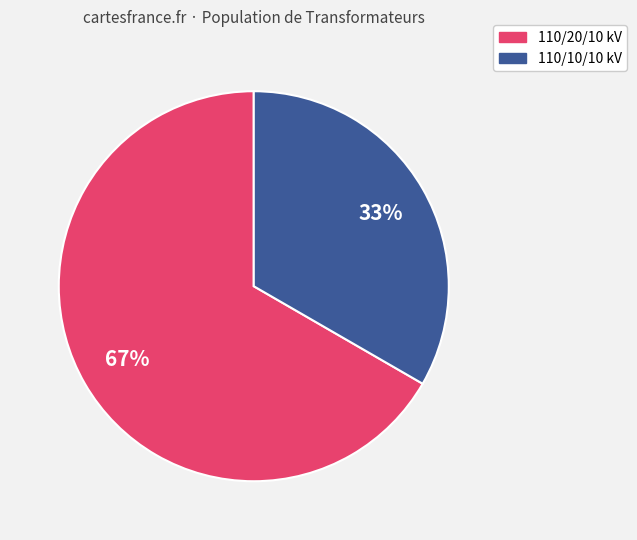

Does any single category account for the majority?

Yes